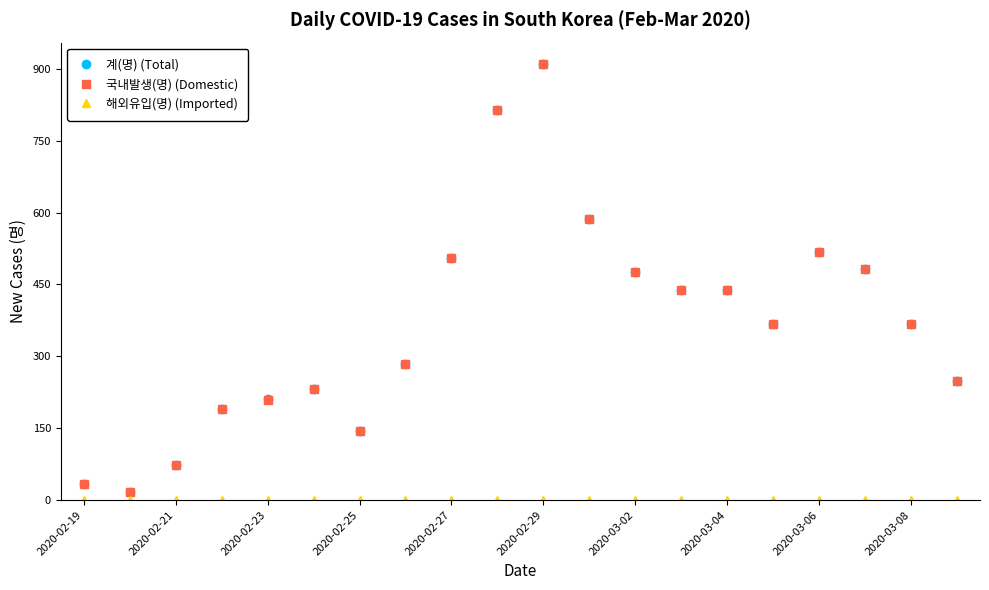

At how many categories does at least one series exceed 26?

19